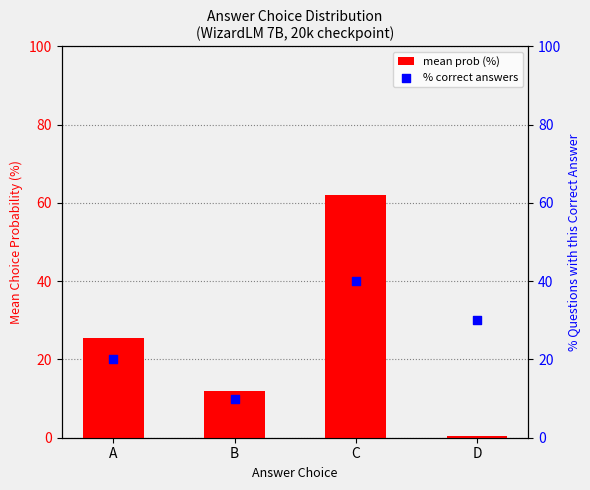

Which series has the largest total across all categories?

mean prob (%)